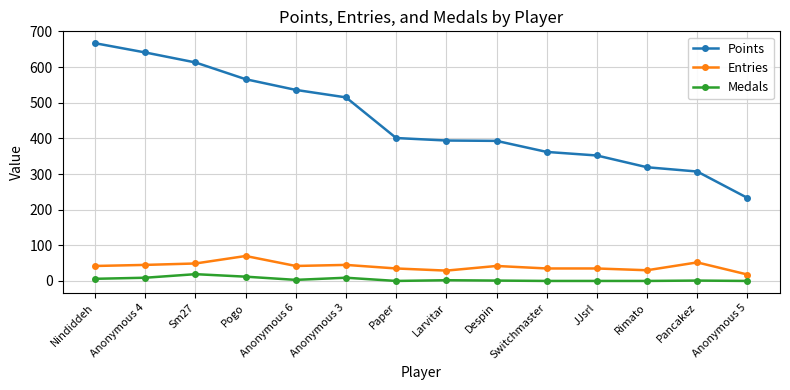

At which label does Entries reach its peak?

Pogo